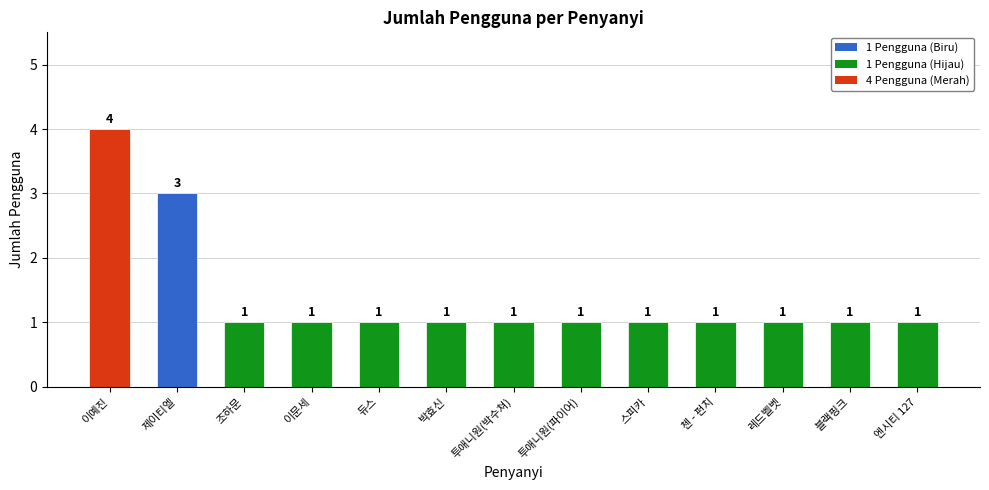

What is the approximate value at 제이티엘?

3